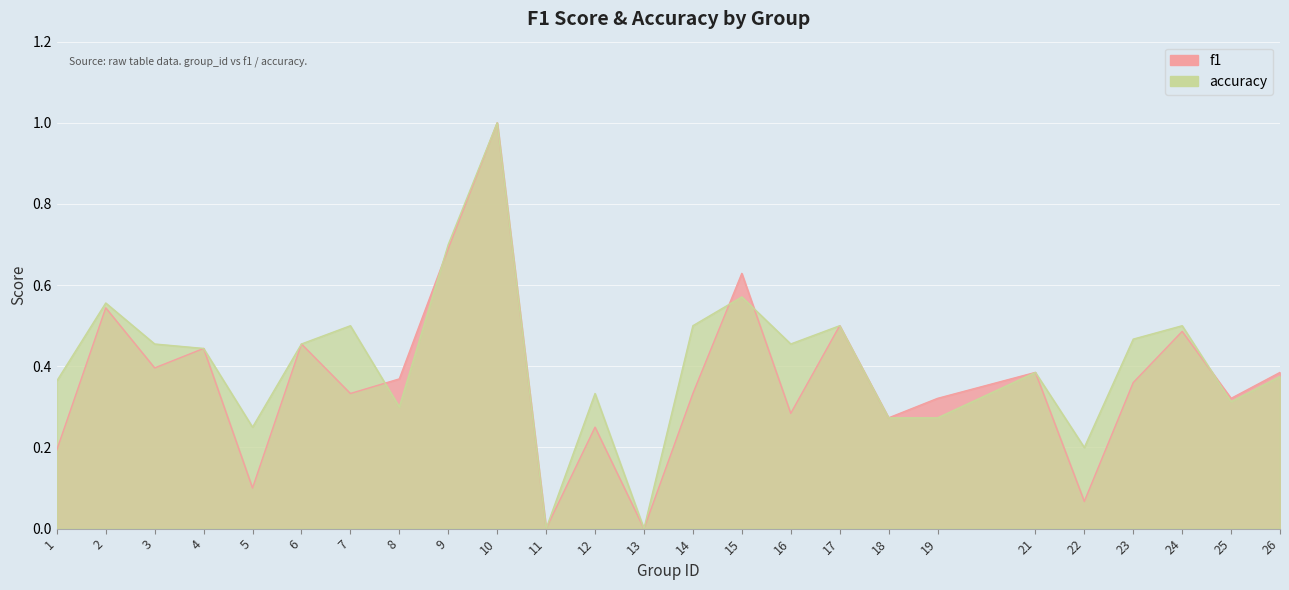

In f1, how many points are lower than both neighbors (excluding endpoints)?

9